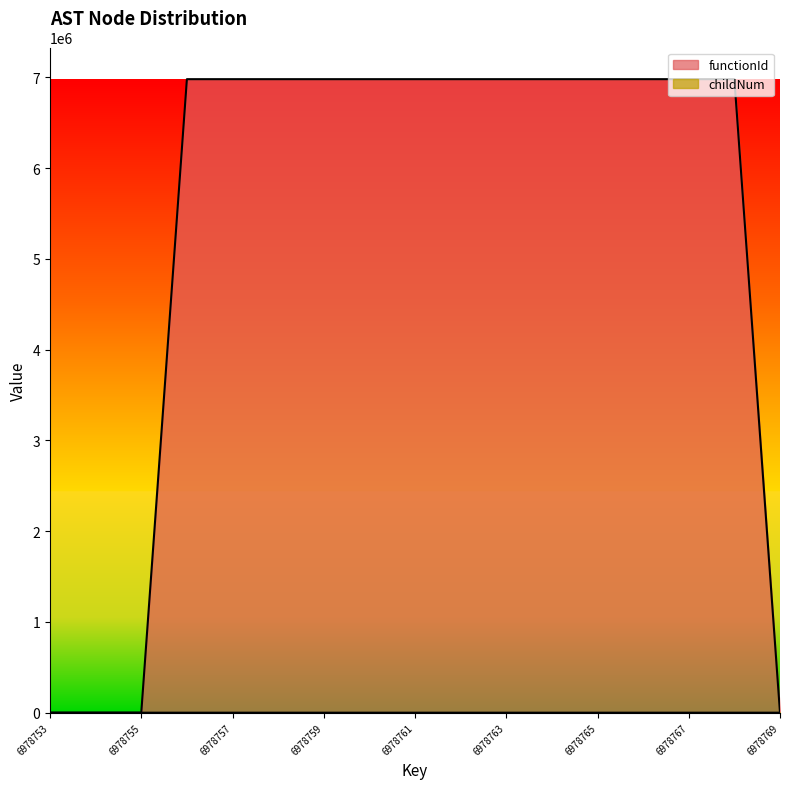

True or false: childNum has more than 1 interior local peaks.

True